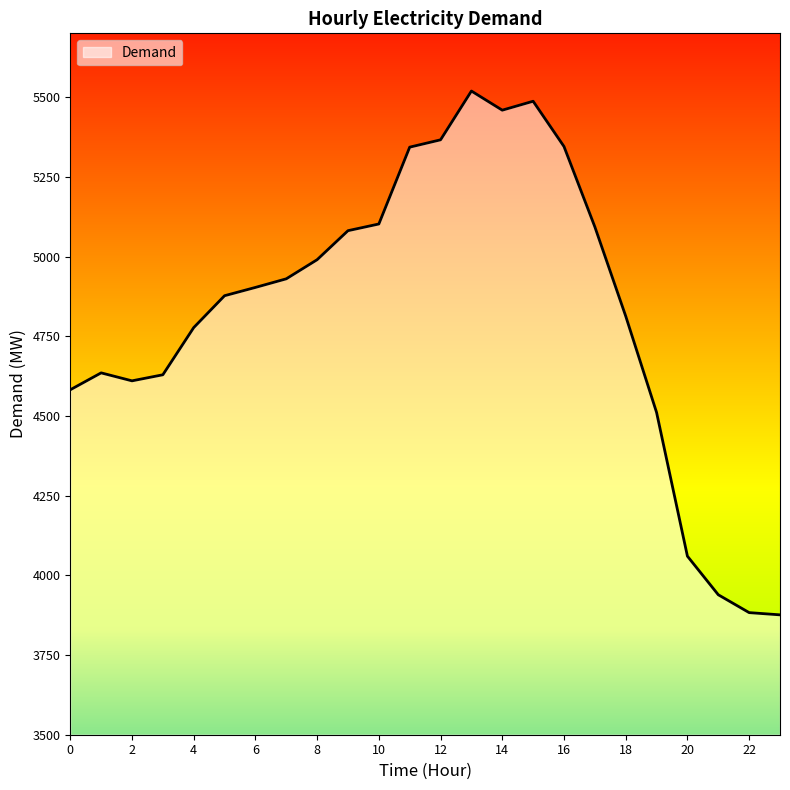

How many lines are shown in the chart?

1